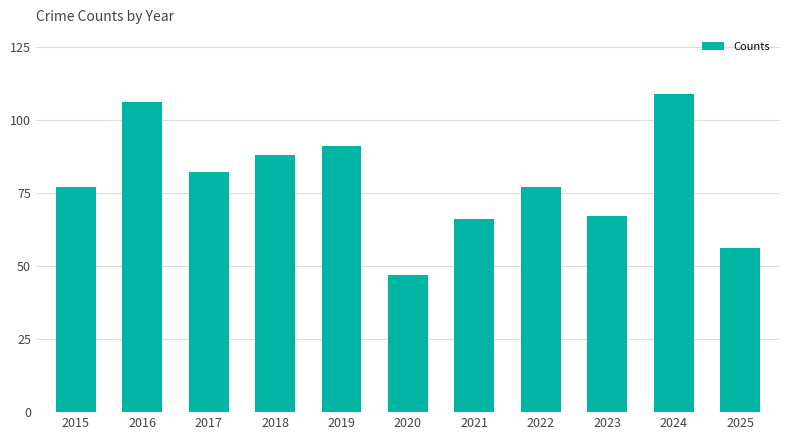

What is the sum of the values at 2018 and 2019?

179